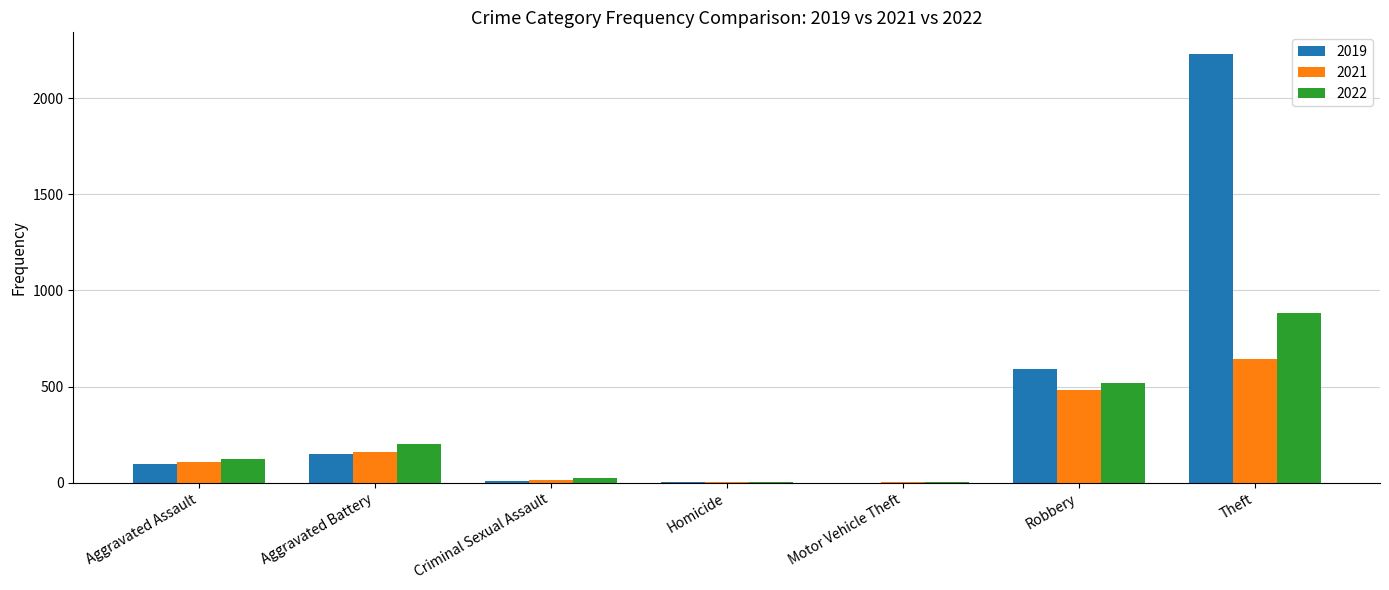

At which category is the sum across all series the highest?

Theft